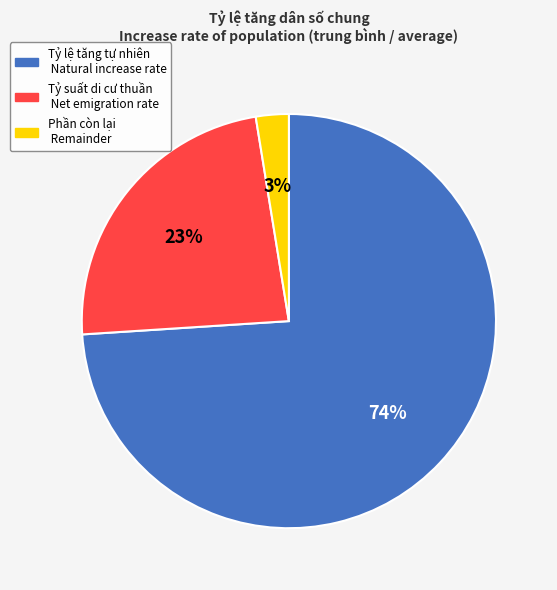

Does any single category account for the majority?

Yes